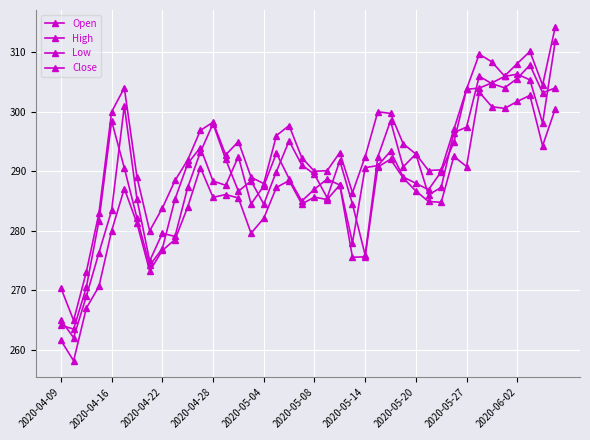

What is the value of the High point at the 23rd from the left?

293.1